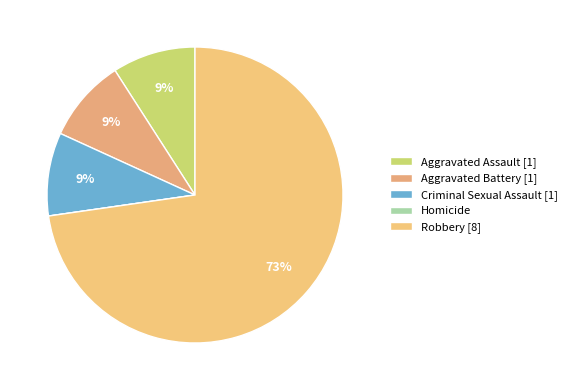

Between Aggravated Assault and Robbery, which is larger?

Robbery